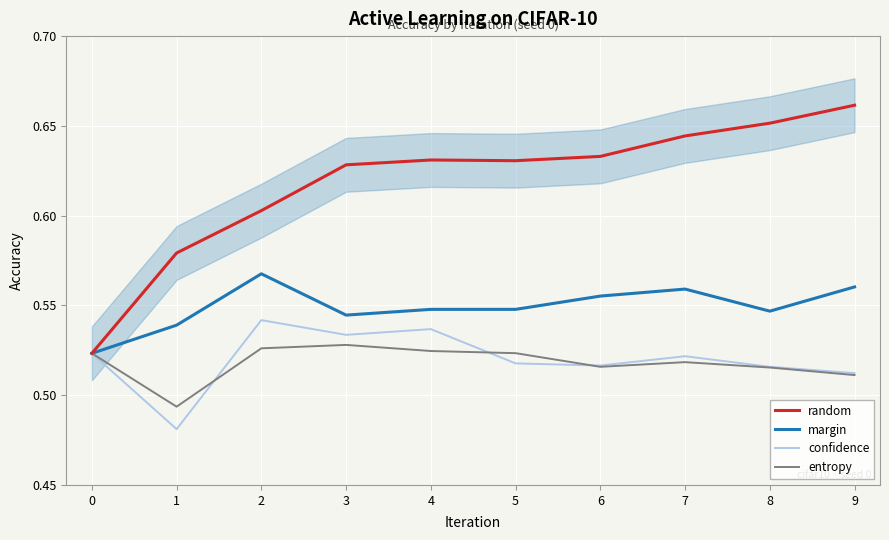

Is it true that margin equals 0.7 at 8?

False